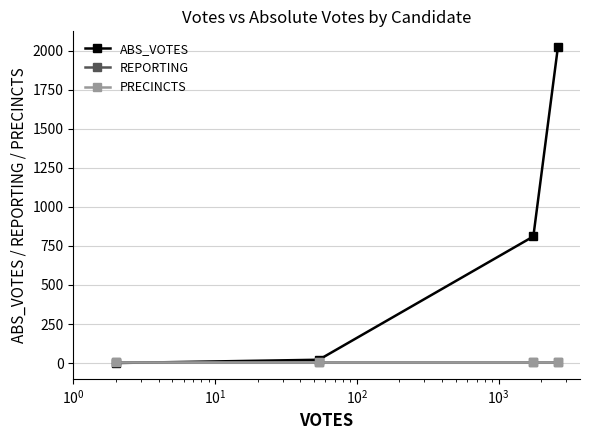

Which series has the largest range (max minus min)?

ABS_VOTES